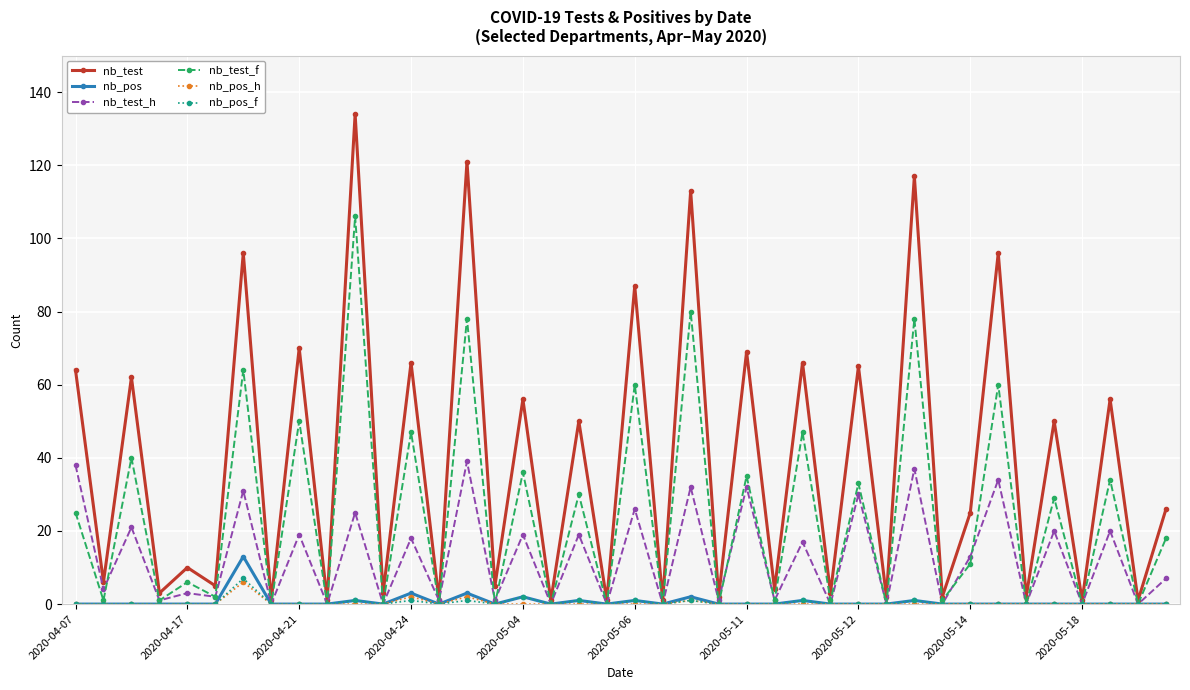

Which series has the widest spread of values?

nb_test